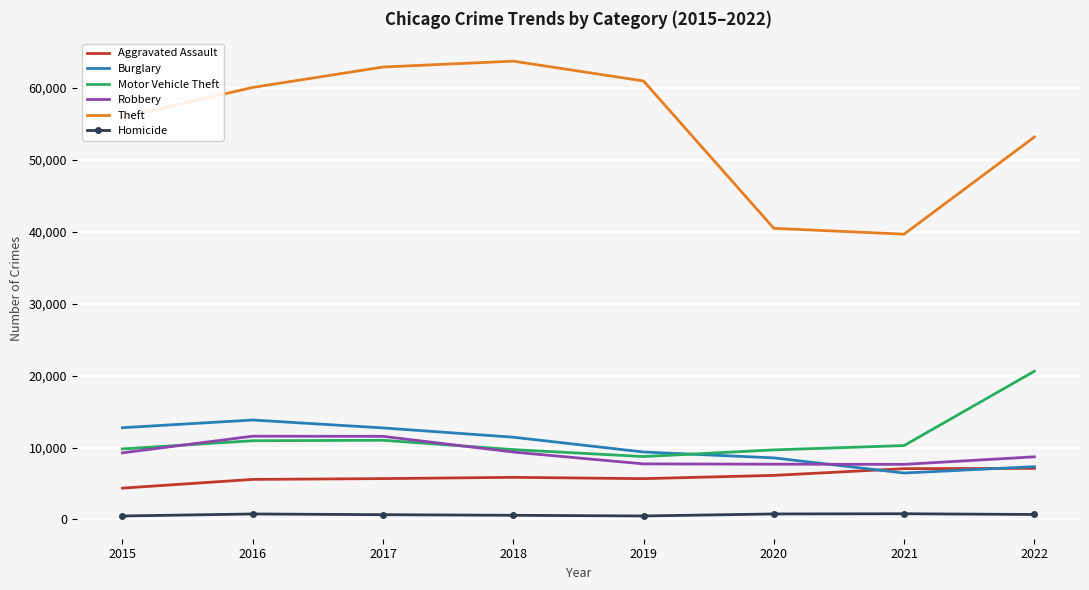

Which series has the largest total across all categories?

Theft